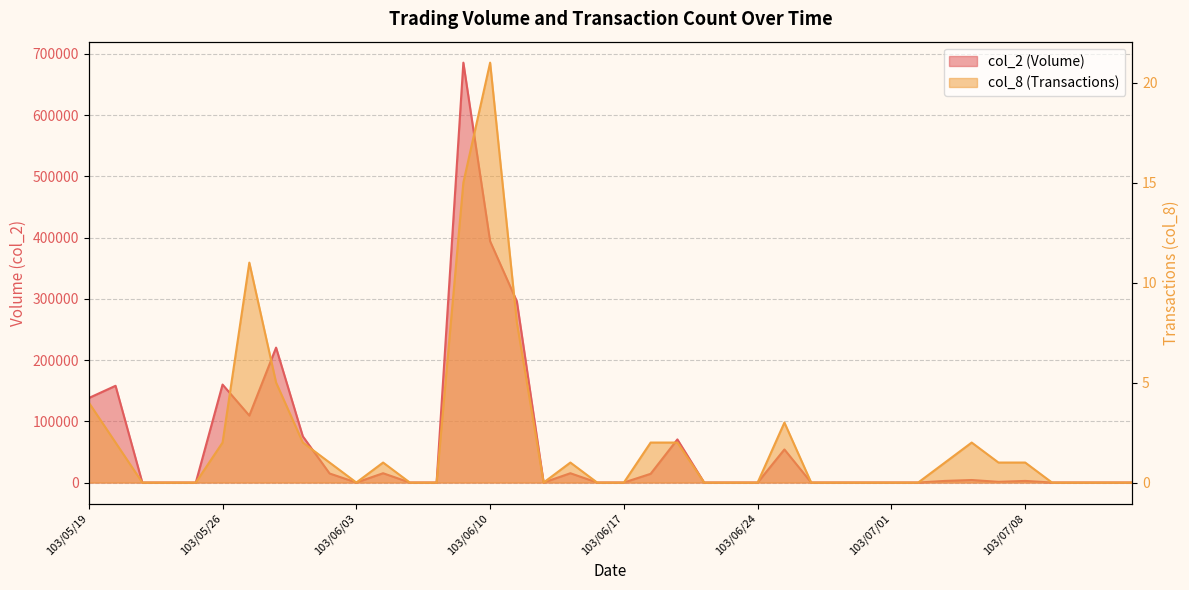

True or false: col_8 and col_2 cross at least once.

False